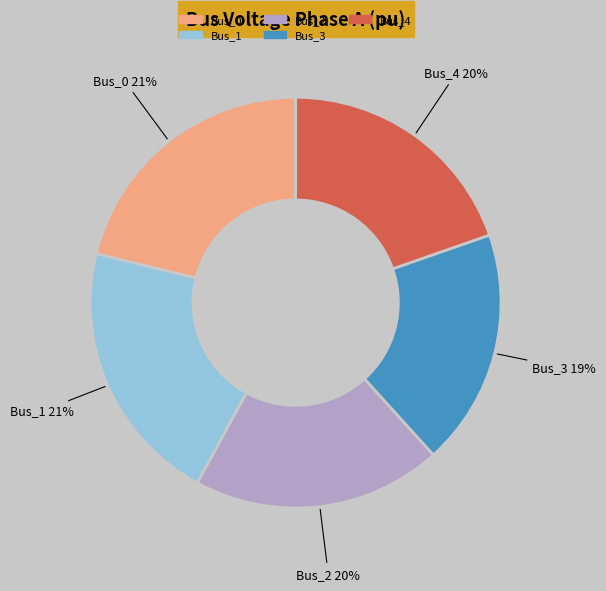

The Bus_1 slice represents 21% of the pie. True or false?

True